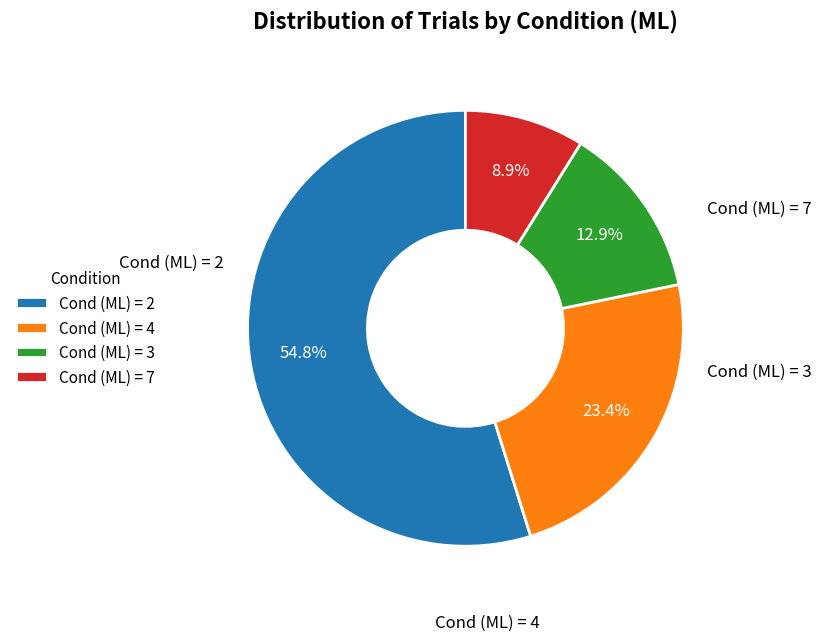

Rank the categories by value from lowest to highest.

Cond (ML) = 7, Cond (ML) = 3, Cond (ML) = 4, Cond (ML) = 2